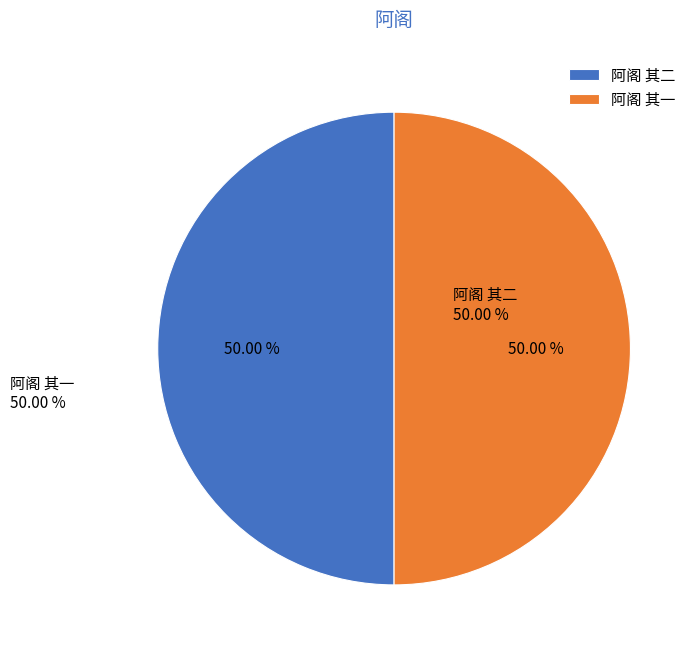

Combined, do 阿阁 其一 and 阿阁 其二 account for over 50%?

Yes